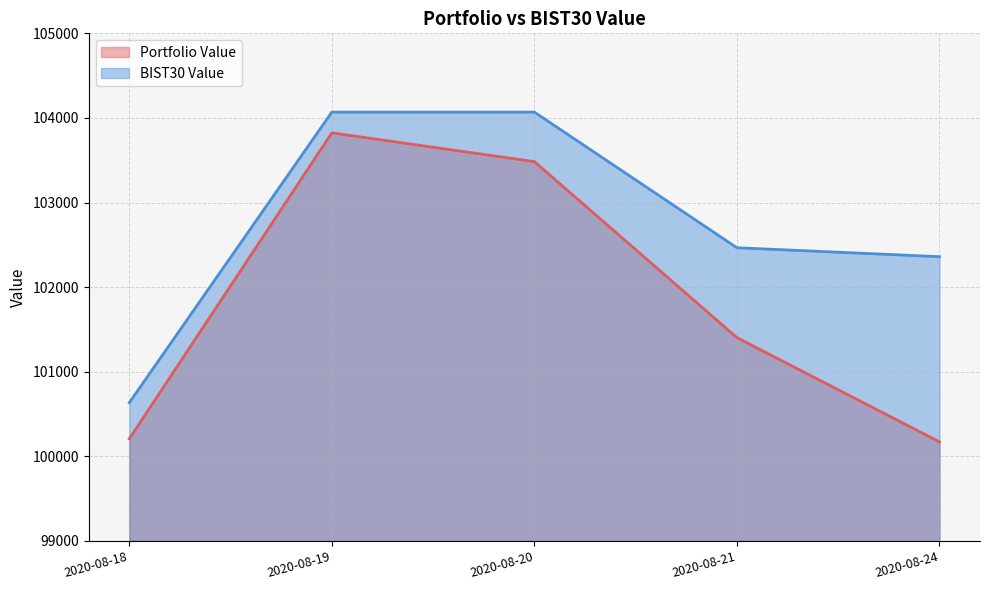

Does the chart display data point markers on the line(s)?

No